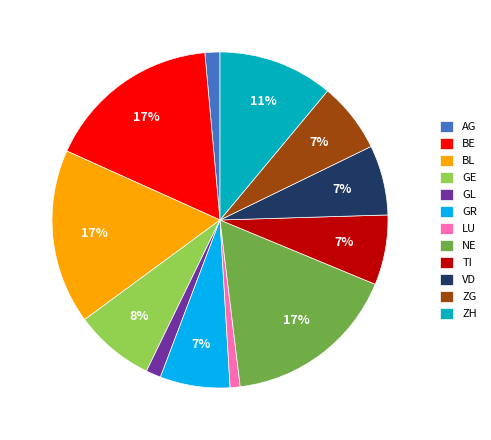

Is it true that VD is 1% of the pie?

False